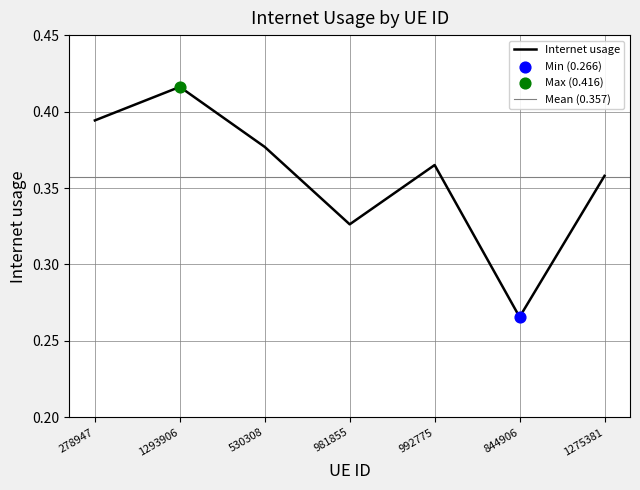

Between 992775 and 1293906, which is larger?

1293906